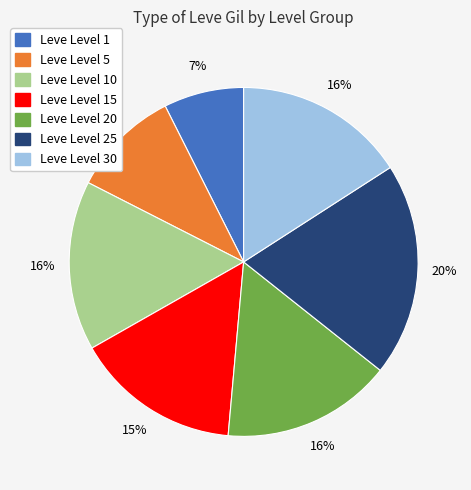

Is it true that Leve Level 20 is 16% of the pie?

True